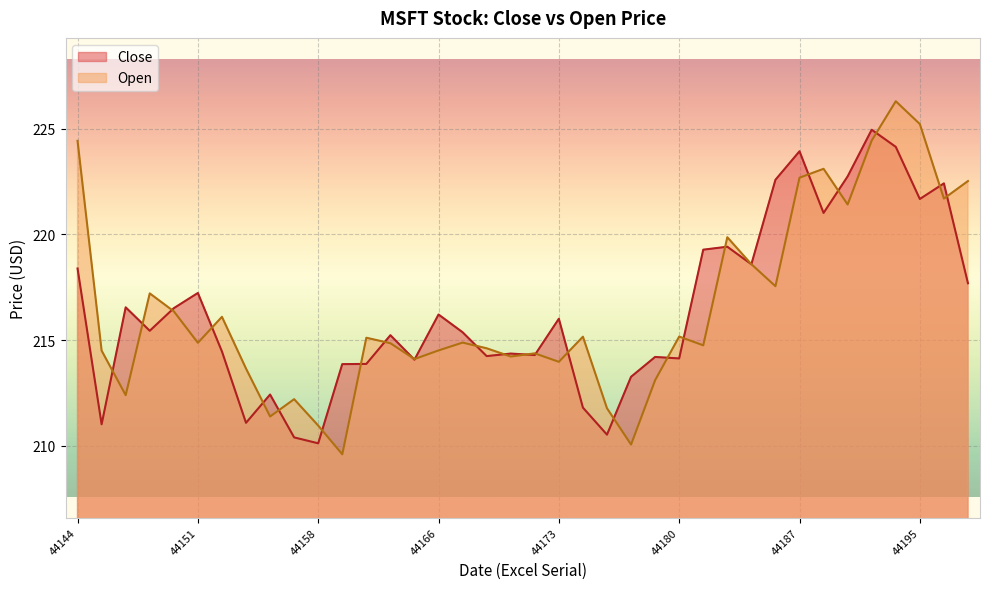

What is the sum of all Close values?

8223.5